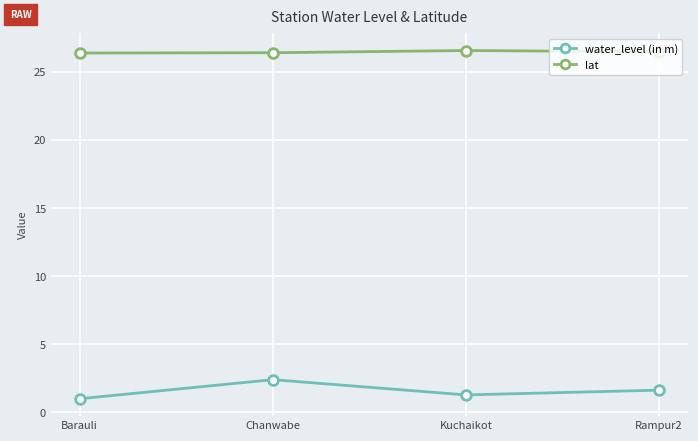

The value of lat at Chanwabe is 40.7. True or false?

False